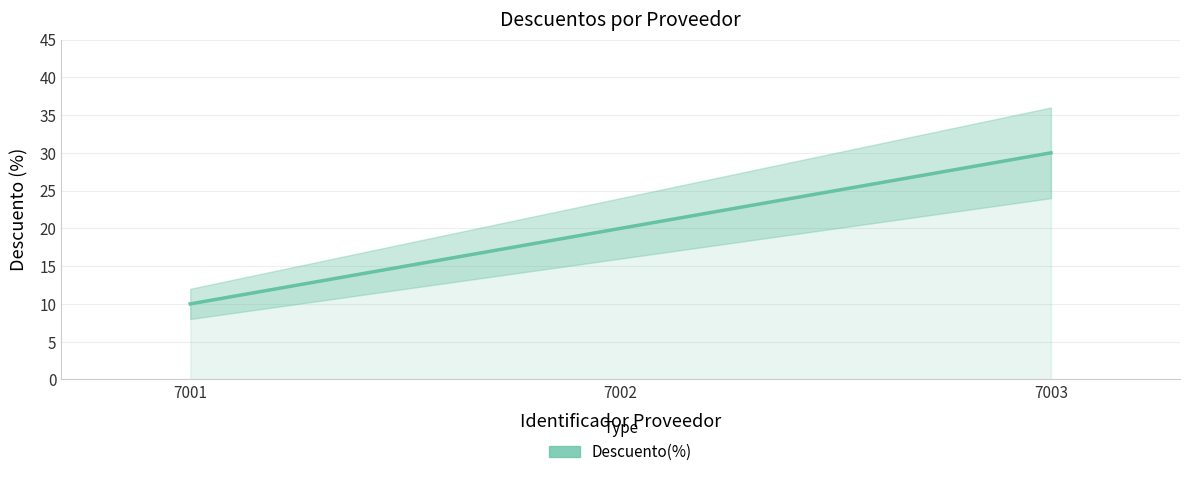

Is it true that the value at 7001 is 5?

False